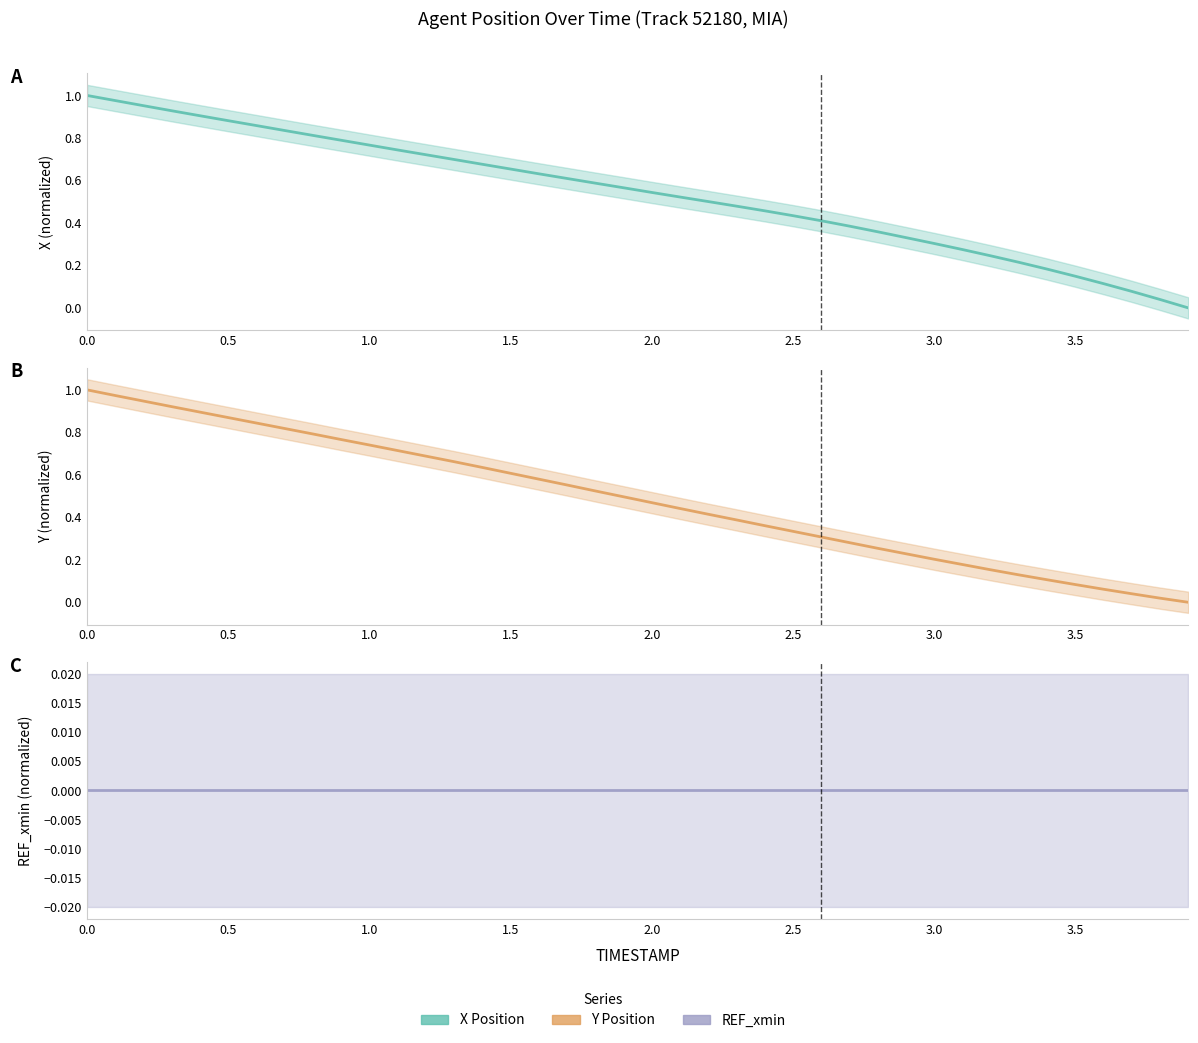

How many data points does each series have?

40